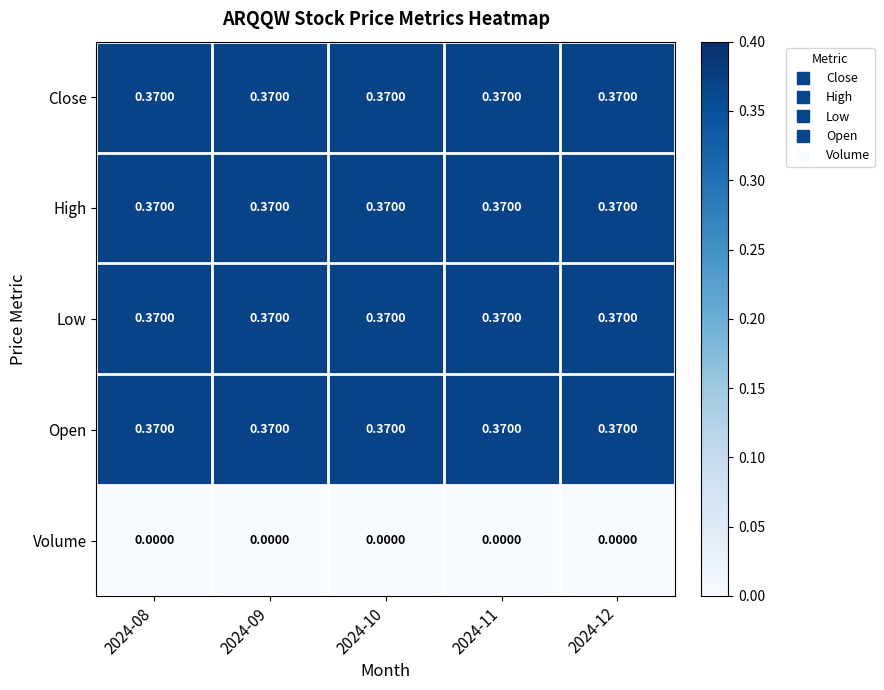

Is the value of Low at 2024-11 greater than the value of Volume at 2024-12?

Yes